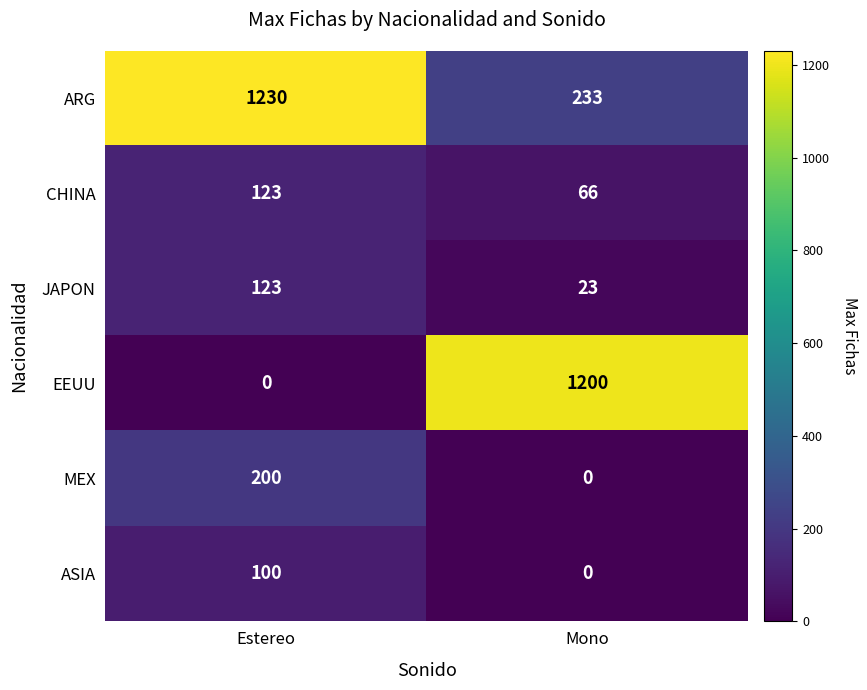

What is the difference between the maximum and minimum values in the MEX series?

200